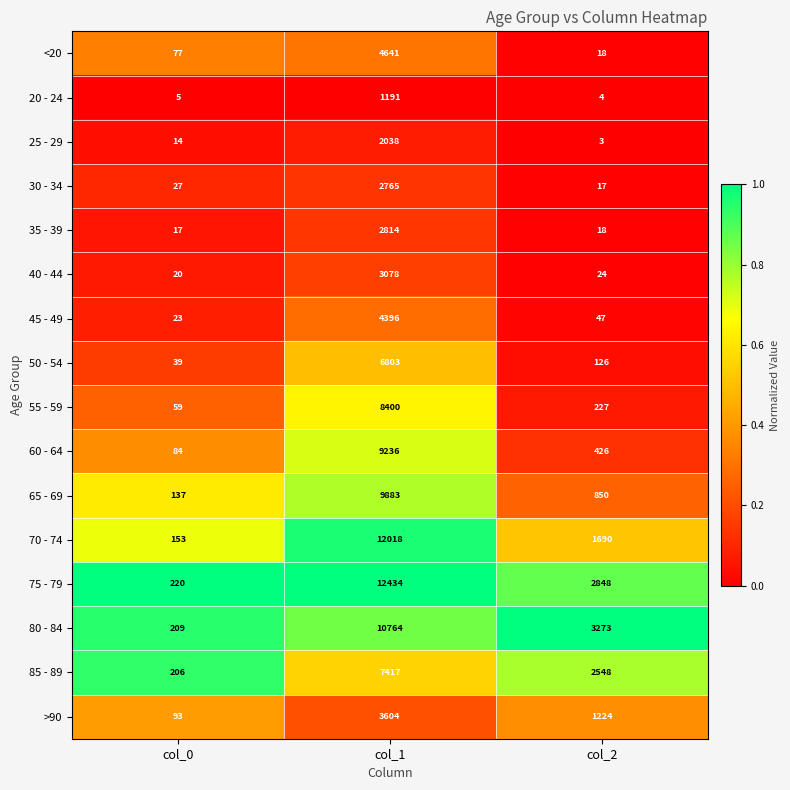

At col_0, list the series in order from smallest to largest.

20 - 24, 25 - 29, 35 - 39, 40 - 44, 45 - 49, 30 - 34, 50 - 54, 55 - 59, <20, 60 - 64, >90, 65 - 69, 70 - 74, 85 - 89, 80 - 84, 75 - 79